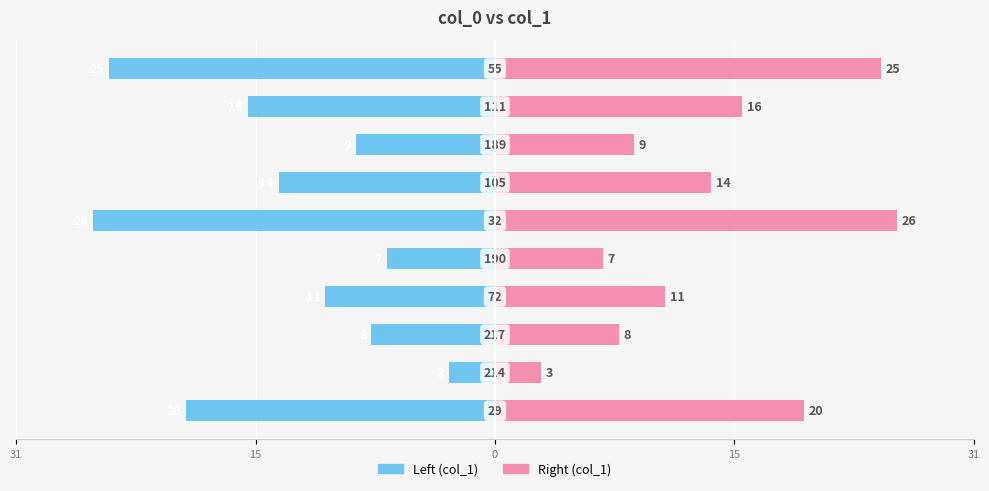

Which series has the widest spread of values?

col_1 (left)